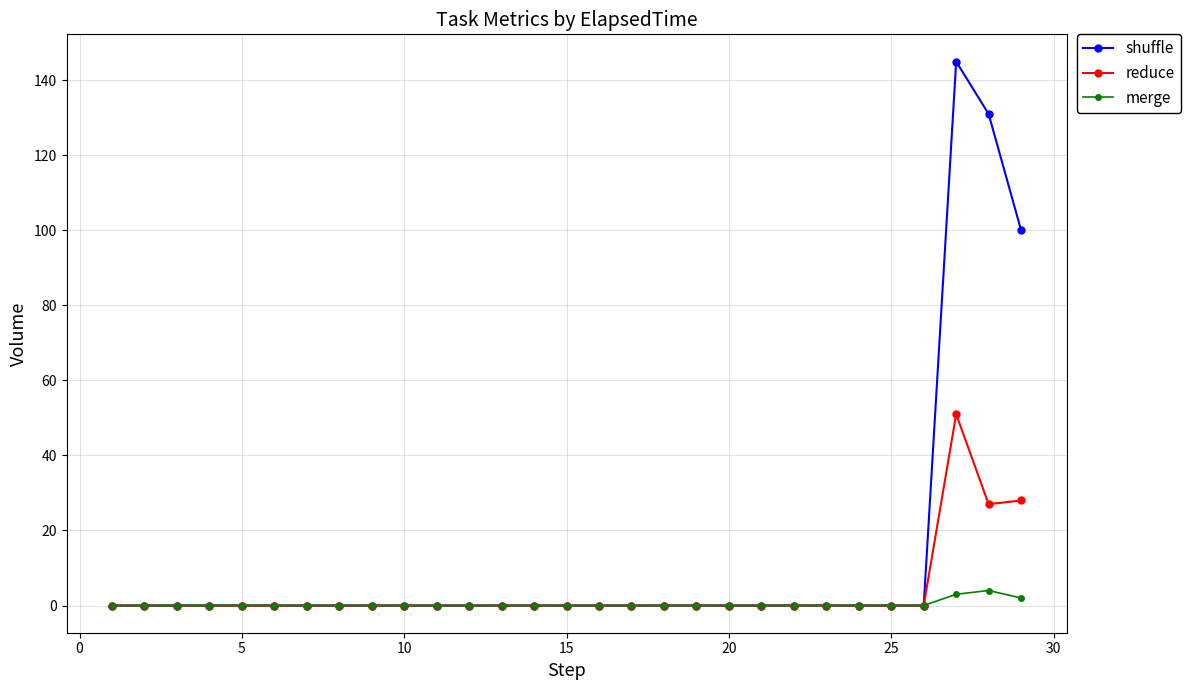

Which series has the largest total across all categories?

shuffle